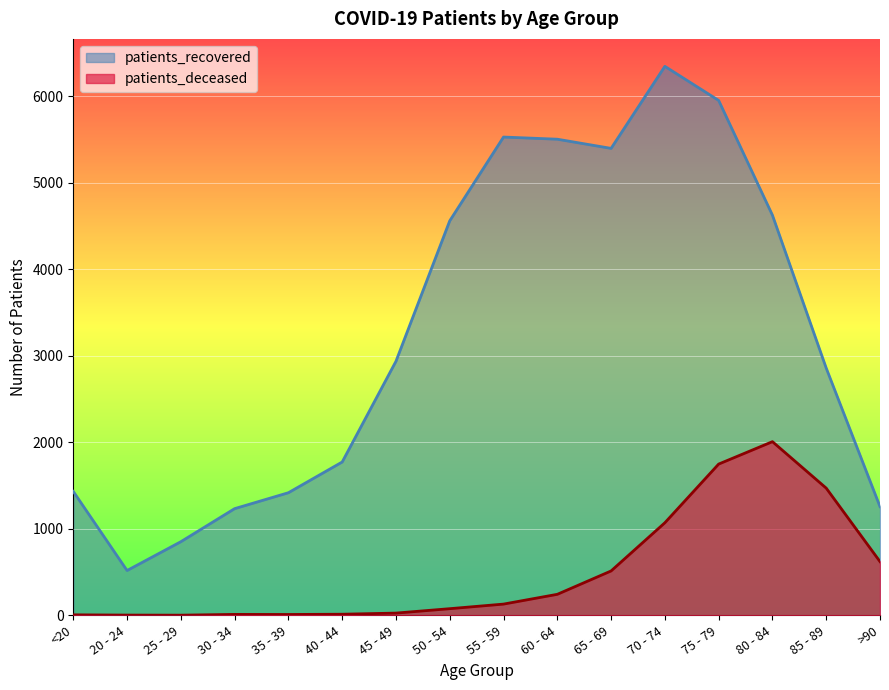

How many lines are shown in the chart?

2